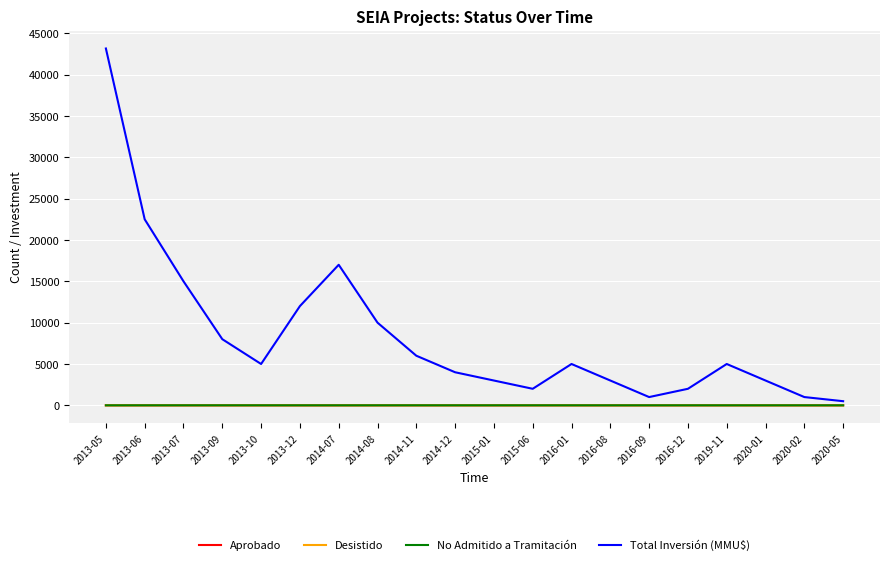

Which series has the widest spread of values?

Total Inversión (MMU$)